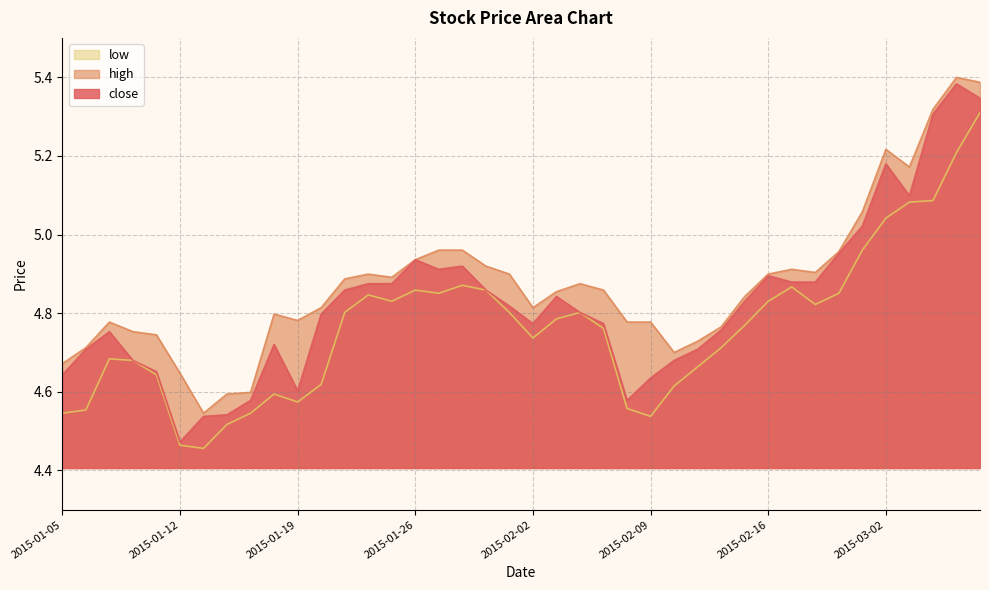

Reading left to right, transcribe all the data shown in this chart.

close: 2015-01-05=4.6	2015-01-06=4.7	2015-01-07=4.8	2015-01-08=4.7	2015-01-09=4.7	2015-01-12=4.5	2015-01-13=4.5	2015-01-14=4.5	2015-01-15=4.6	2015-01-16=4.7	2015-01-19=4.6	2015-01-20=4.8	2015-01-21=4.9	2015-01-22=4.9	2015-01-23=4.9	2015-01-26=4.9	2015-01-27=4.9	2015-01-28=4.9	2015-01-29=4.9	2015-01-30=4.8	2015-02-02=4.8	2015-02-03=4.8	2015-02-04=4.8	2015-02-05=4.8	2015-02-06=4.6	2015-02-09=4.6	2015-02-10=4.7	2015-02-11=4.7	2015-02-12=4.8	2015-02-13=4.8	2015-02-16=4.9	2015-02-17=4.9	2015-02-25=4.9	2015-02-26=5.0	2015-02-27=5.0	2015-03-02=5.2	2015-03-03=5.1	2015-03-04=5.3	2015-03-05=5.4	2015-03-06=5.3
high: 2015-01-05=4.7	2015-01-06=4.7	2015-01-07=4.8	2015-01-08=4.8	2015-01-09=4.7	2015-01-12=4.6	2015-01-13=4.5	2015-01-14=4.6	2015-01-15=4.6	2015-01-16=4.8	2015-01-19=4.8	2015-01-20=4.8	2015-01-21=4.9	2015-01-22=4.9	2015-01-23=4.9	2015-01-26=4.9	2015-01-27=5.0	2015-01-28=5.0	2015-01-29=4.9	2015-01-30=4.9	2015-02-02=4.8	2015-02-03=4.9	2015-02-04=4.9	2015-02-05=4.9	2015-02-06=4.8	2015-02-09=4.8	2015-02-10=4.7	2015-02-11=4.7	2015-02-12=4.8	2015-02-13=4.8	2015-02-16=4.9	2015-02-17=4.9	2015-02-25=4.9	2015-02-26=5.0	2015-02-27=5.1	2015-03-02=5.2	2015-03-03=5.2	2015-03-04=5.3	2015-03-05=5.4	2015-03-06=5.4
low: 2015-01-05=4.5	2015-01-06=4.6	2015-01-07=4.7	2015-01-08=4.7	2015-01-09=4.6	2015-01-12=4.5	2015-01-13=4.5	2015-01-14=4.5	2015-01-15=4.5	2015-01-16=4.6	2015-01-19=4.6	2015-01-20=4.6	2015-01-21=4.8	2015-01-22=4.8	2015-01-23=4.8	2015-01-26=4.9	2015-01-27=4.9	2015-01-28=4.9	2015-01-29=4.9	2015-01-30=4.8	2015-02-02=4.7	2015-02-03=4.8	2015-02-04=4.8	2015-02-05=4.8	2015-02-06=4.6	2015-02-09=4.5	2015-02-10=4.6	2015-02-11=4.7	2015-02-12=4.7	2015-02-13=4.8	2015-02-16=4.8	2015-02-17=4.9	2015-02-25=4.8	2015-02-26=4.9	2015-02-27=5.0	2015-03-02=5.0	2015-03-03=5.1	2015-03-04=5.1	2015-03-05=5.2	2015-03-06=5.3